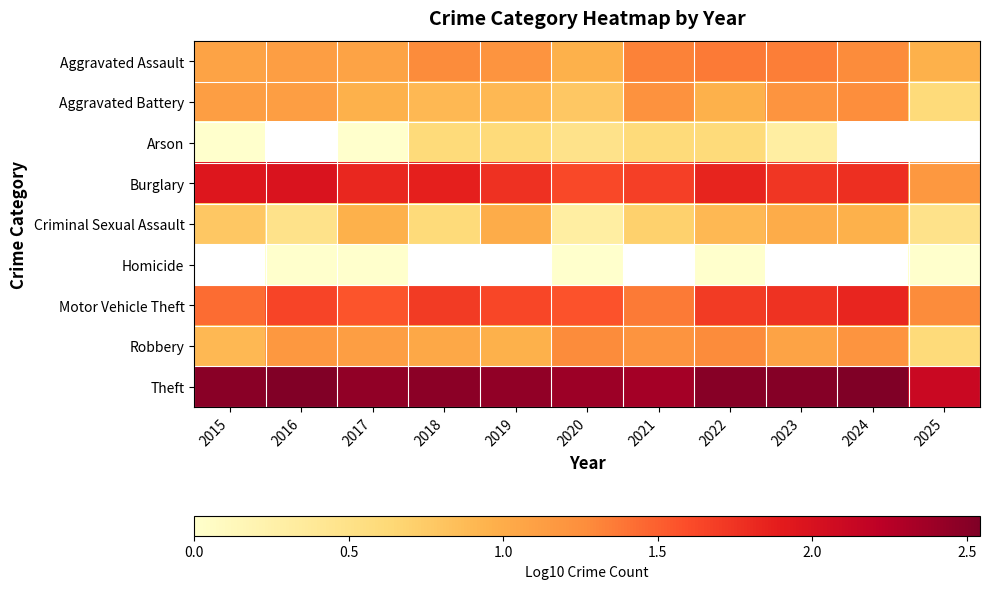

True or false: Aggravated Assault has a value of 0.6 at 2017.

False